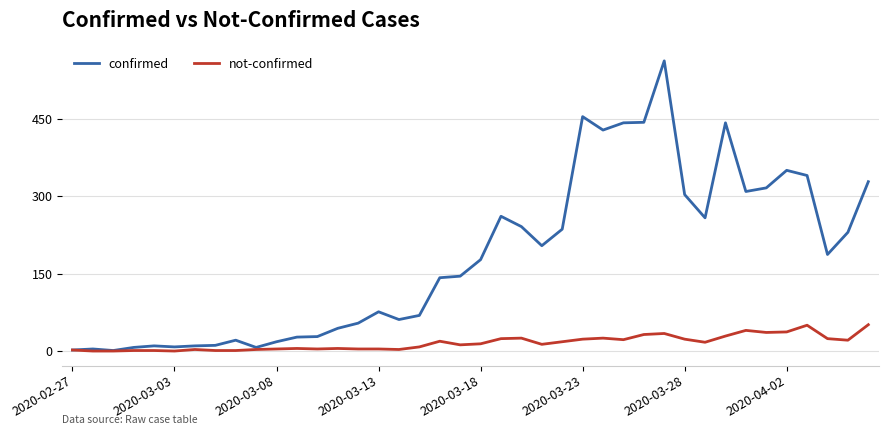

Which series has the widest spread of values?

confirmed